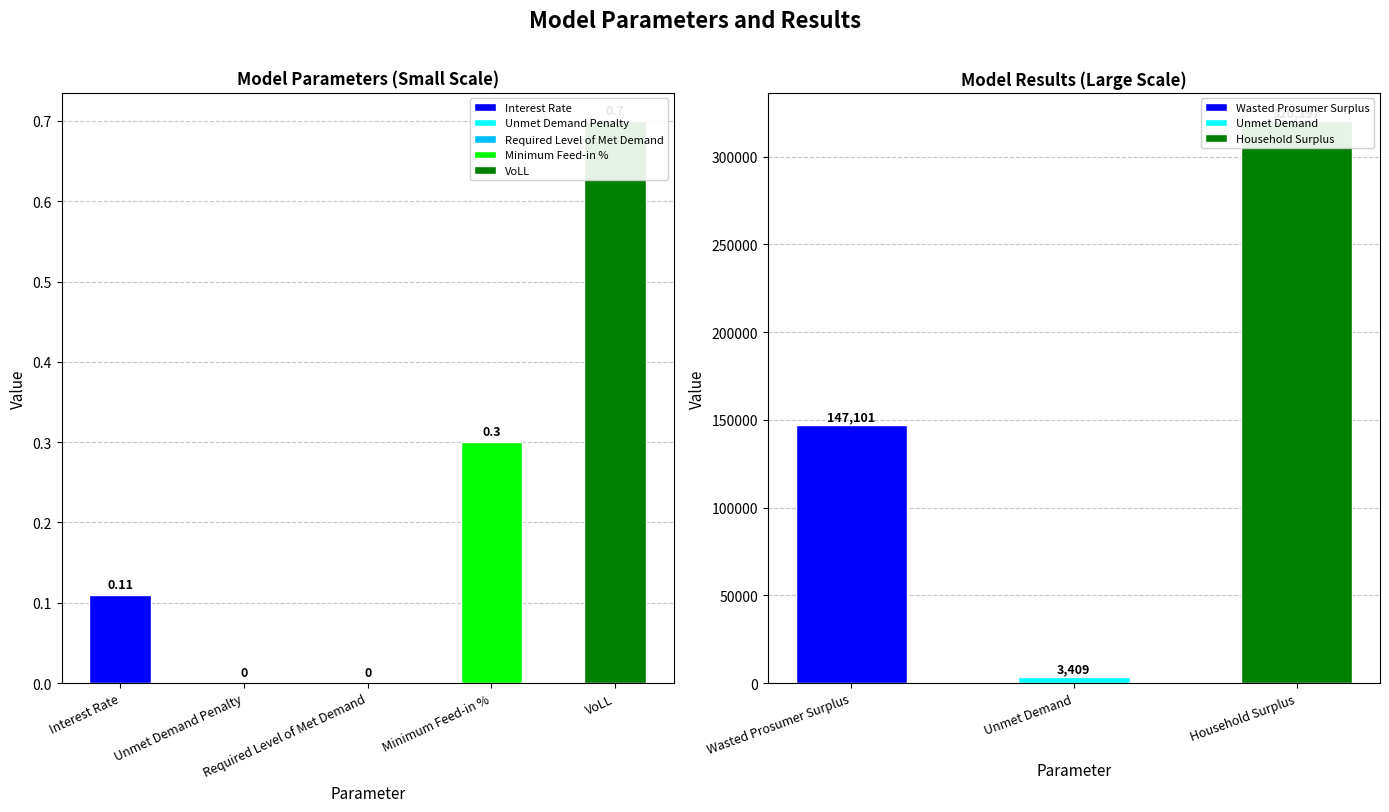

What is the value of the 4th bar from the left?

0.3